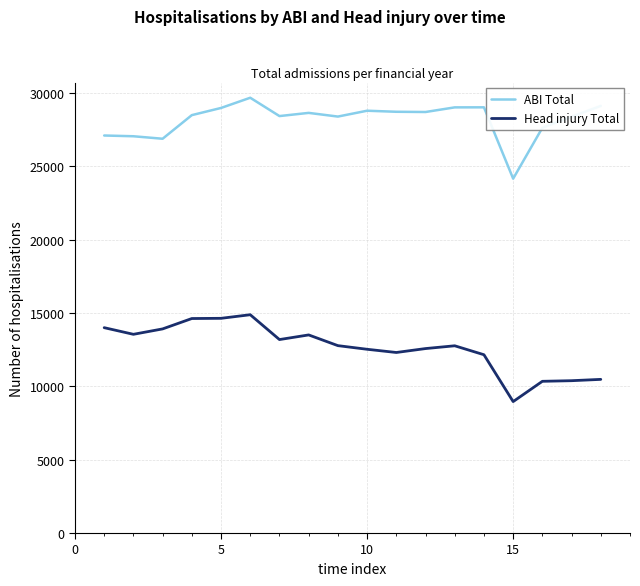

Which series has the largest total across all categories?

ABI Total